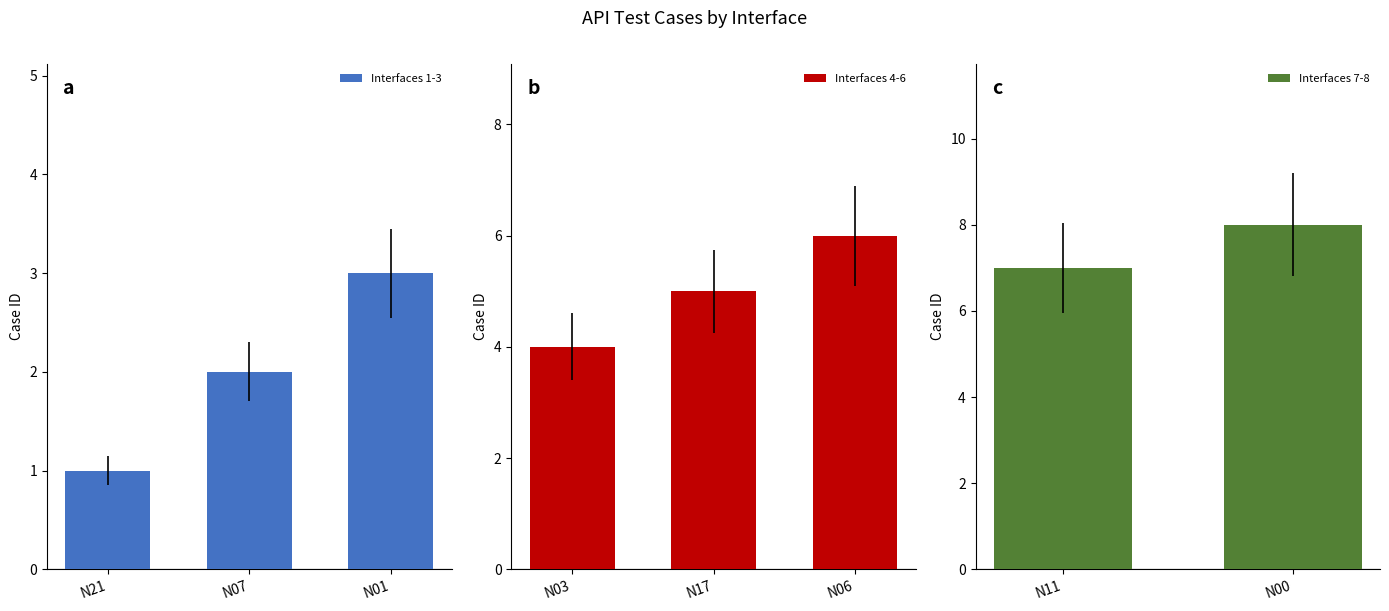

Reading right to left, list all the values displayed in this chart.

N00=8	N11=7	N06=6	N17=5	N03=4	N01=3	N07=2	N21=1